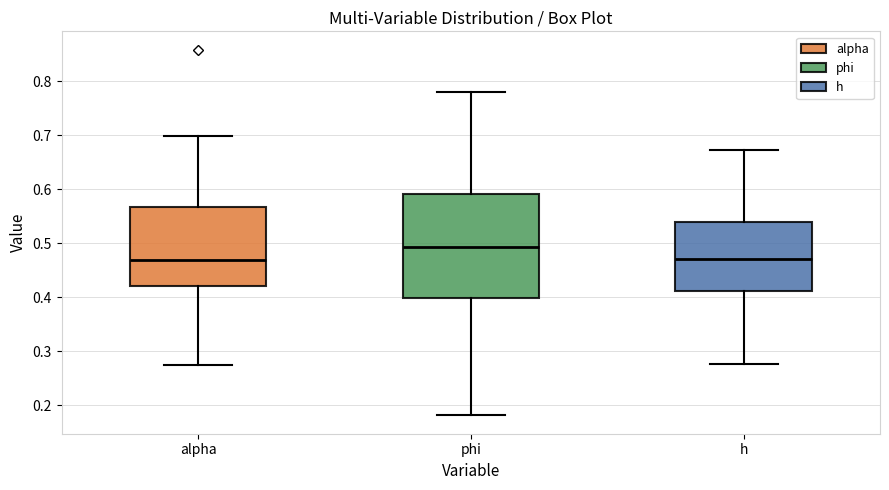

Reading left to right, transcribe this box plot: for each box, give where its median line is, the range the box spans, and where its two whiskers end, as read against the y-axis. The values are not printed on the chart, so give them approximately, as read against the axis.

alpha: median 0.47, box 0.42 to 0.57, whiskers 0.27 to 0.70
phi: median 0.49, box 0.40 to 0.59, whiskers 0.18 to 0.78
h: median 0.47, box 0.41 to 0.54, whiskers 0.28 to 0.67